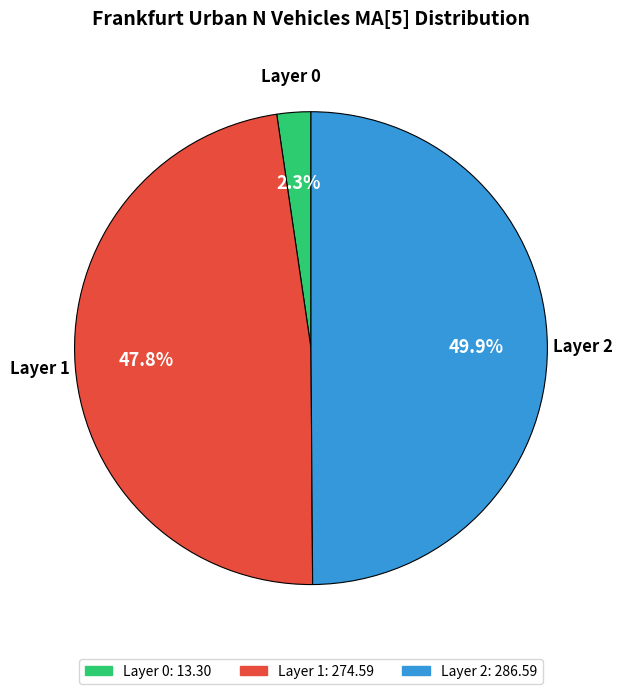

Count the number of slices in the pie.

3